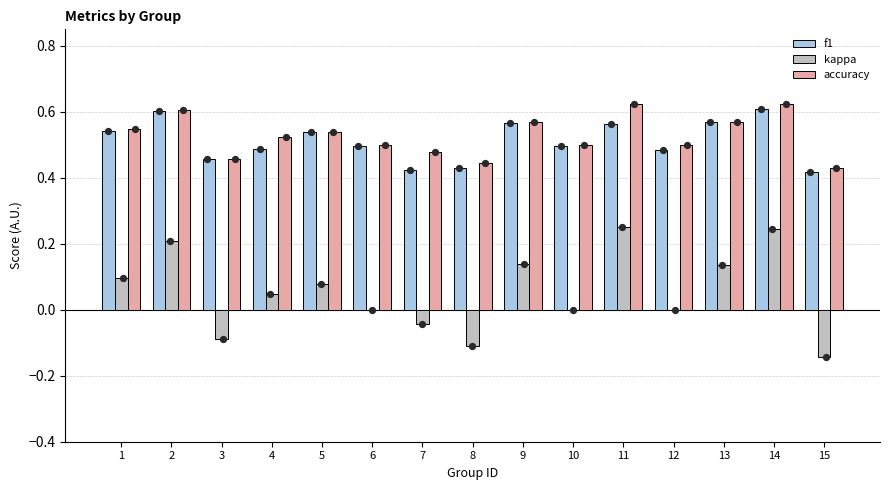

Which series has the largest total across all categories?

accuracy